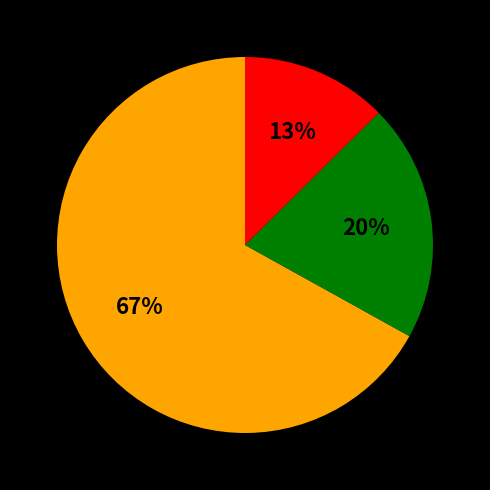

Is there a majority slice in this chart?

Yes